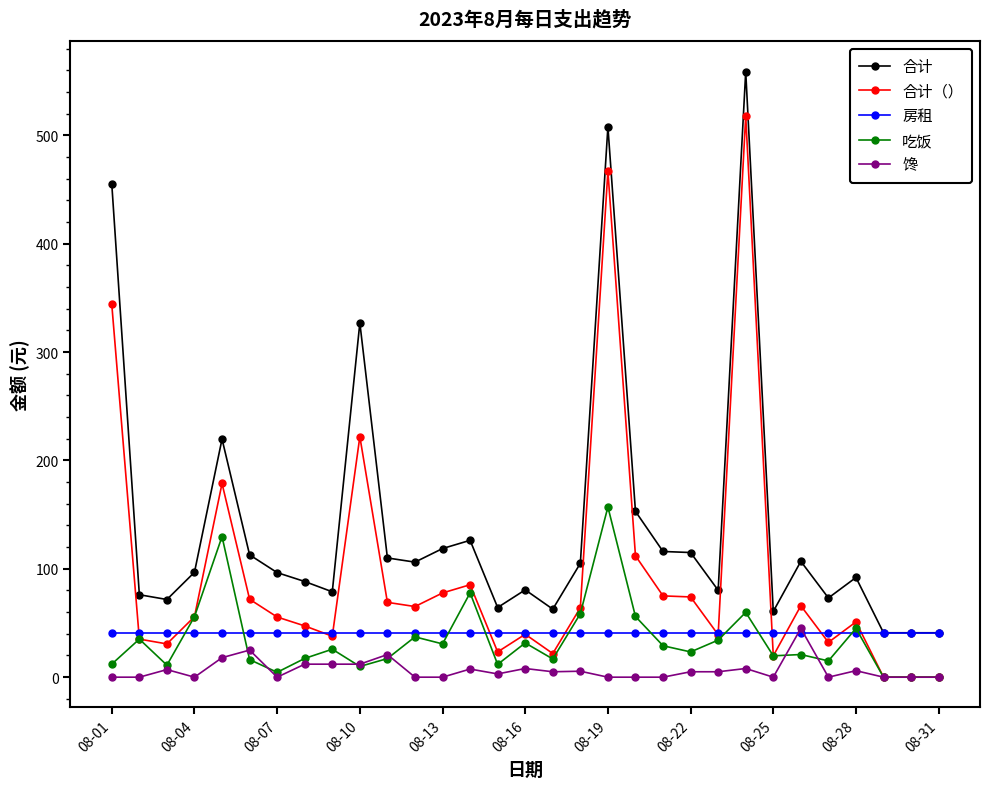

Which series has the largest total across all categories?

合计